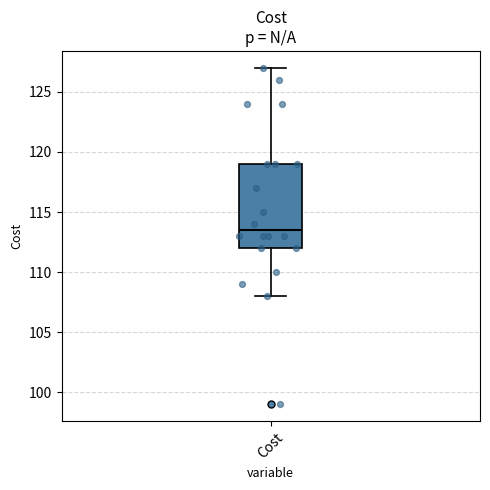

Read this box plot against the y-axis: the position of the median line, the range covered by the box, and the ends of both whiskers. The values are not printed on the chart, so give them approximately, as read against the axis.

median 113.5, box 112.0 to 119.0, whiskers 108.0 to 127.0